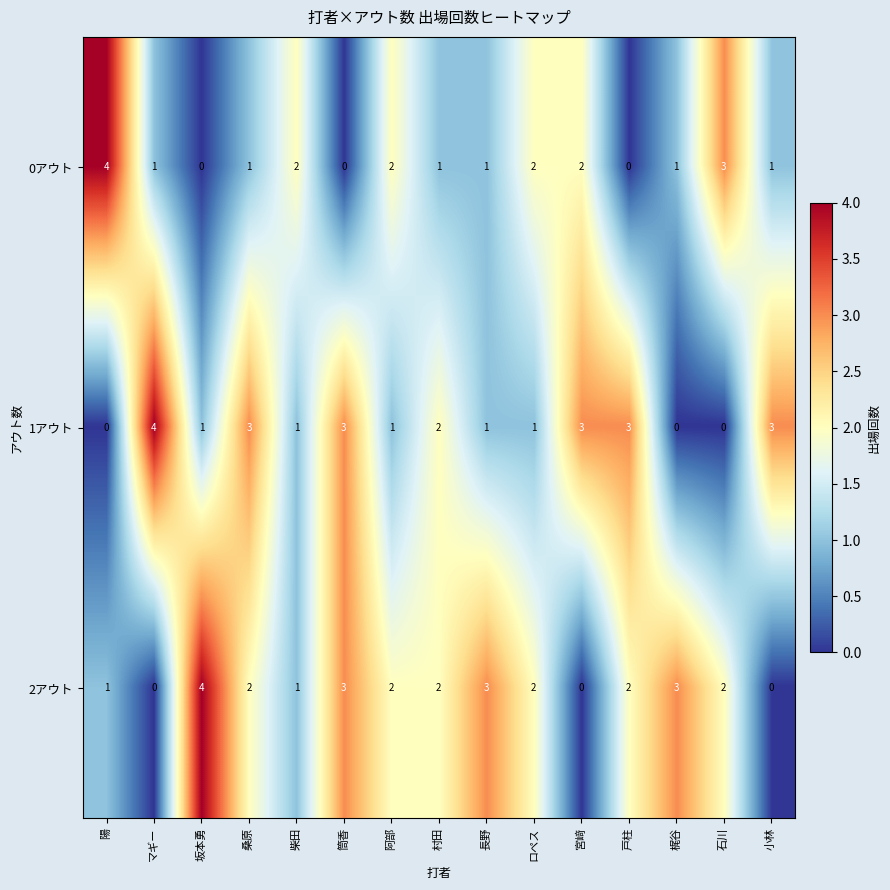

What is the difference between the second highest and second lowest values in the 1アウト series?

3